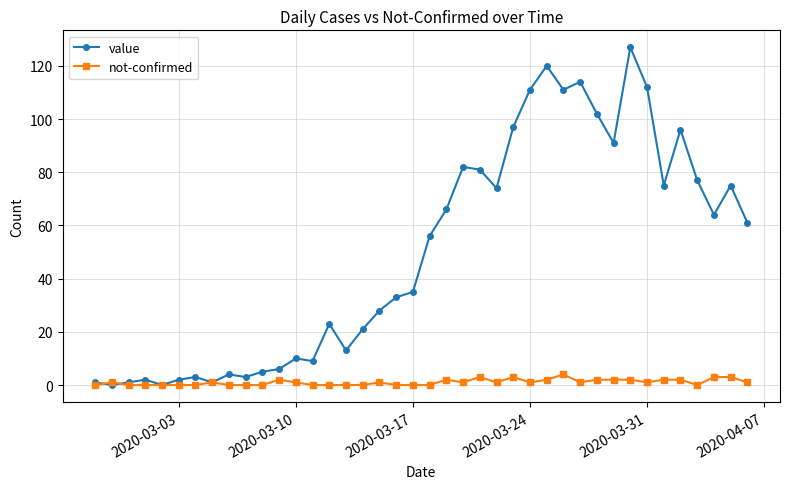

Count the number of categories in the chart.

40